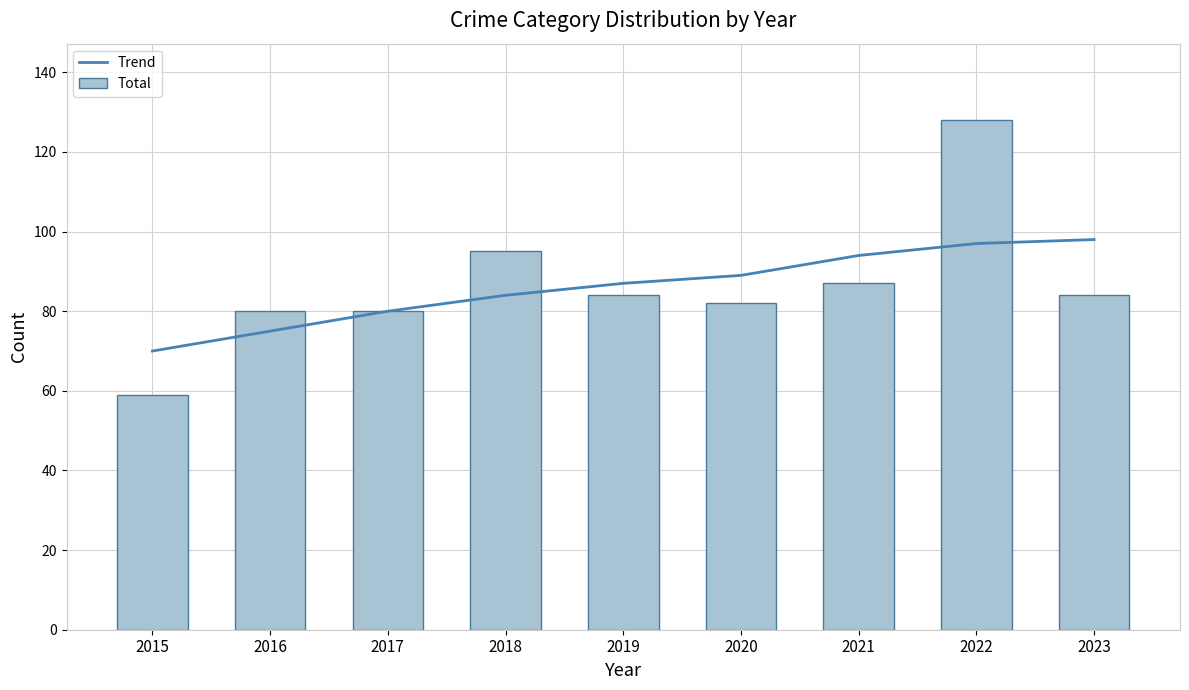

Is it true that Total equals 51 at 2022?

False